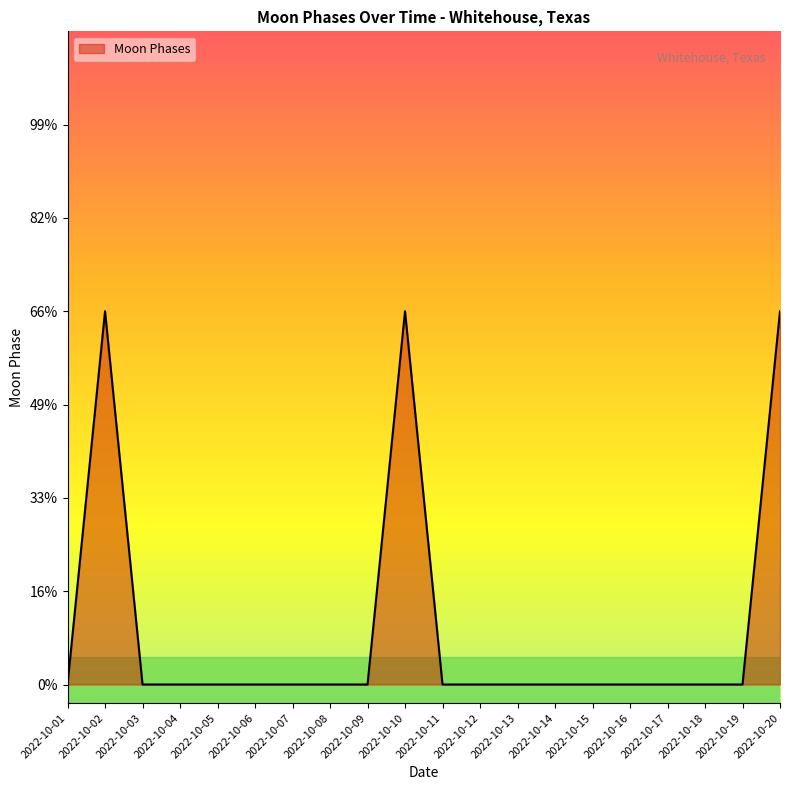

List the labels in order of value, smallest first.

2022-10-01, 2022-10-03, 2022-10-04, 2022-10-05, 2022-10-06, 2022-10-07, 2022-10-08, 2022-10-09, 2022-10-11, 2022-10-12, 2022-10-13, 2022-10-14, 2022-10-15, 2022-10-16, 2022-10-17, 2022-10-18, 2022-10-19, 2022-10-02, 2022-10-10, 2022-10-20